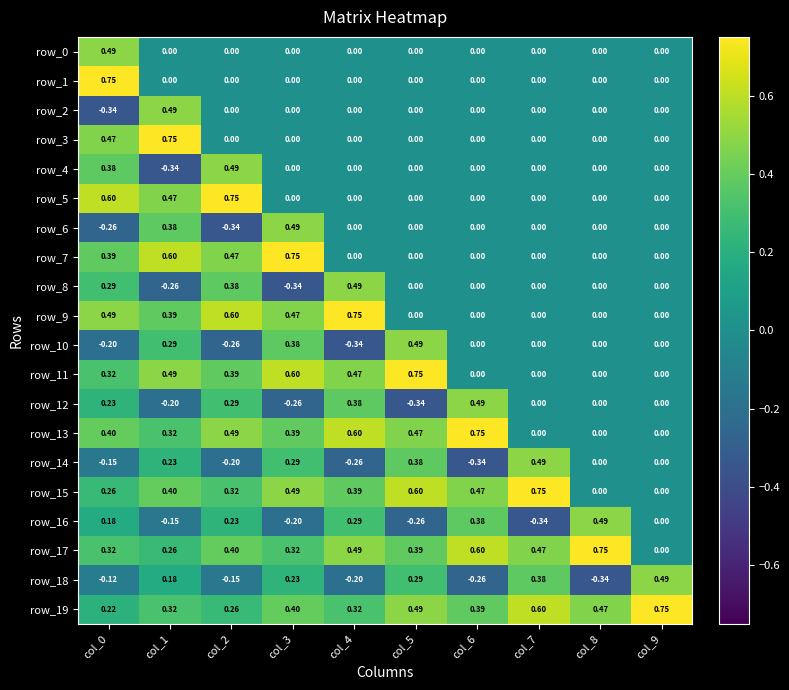

Count the row_10 values in the range 0 to 1.

7